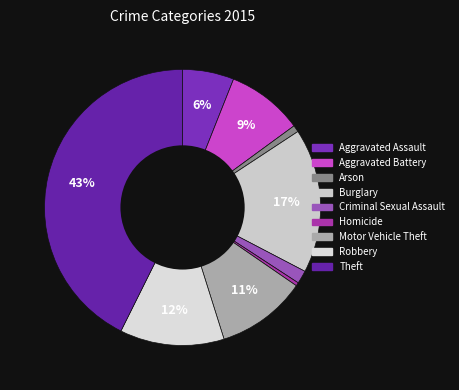

How many slices are in this pie chart?

9